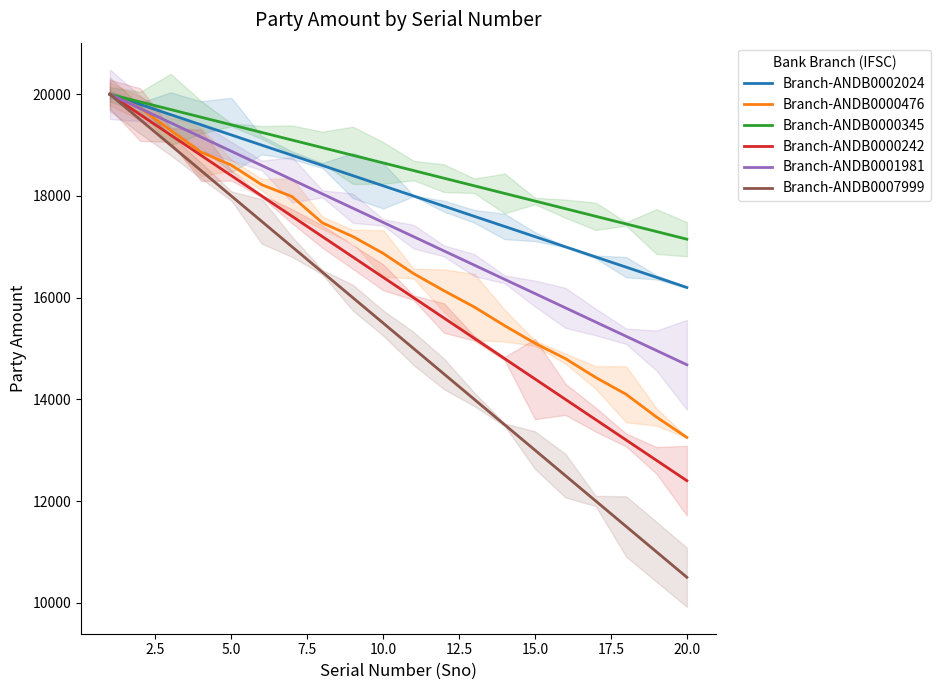

What are all the series names shown in the legend?

Branch-ANDB0002024, Branch-ANDB0000476, Branch-ANDB0000345, Branch-ANDB0000242, Branch-ANDB0001981, Branch-ANDB0007999